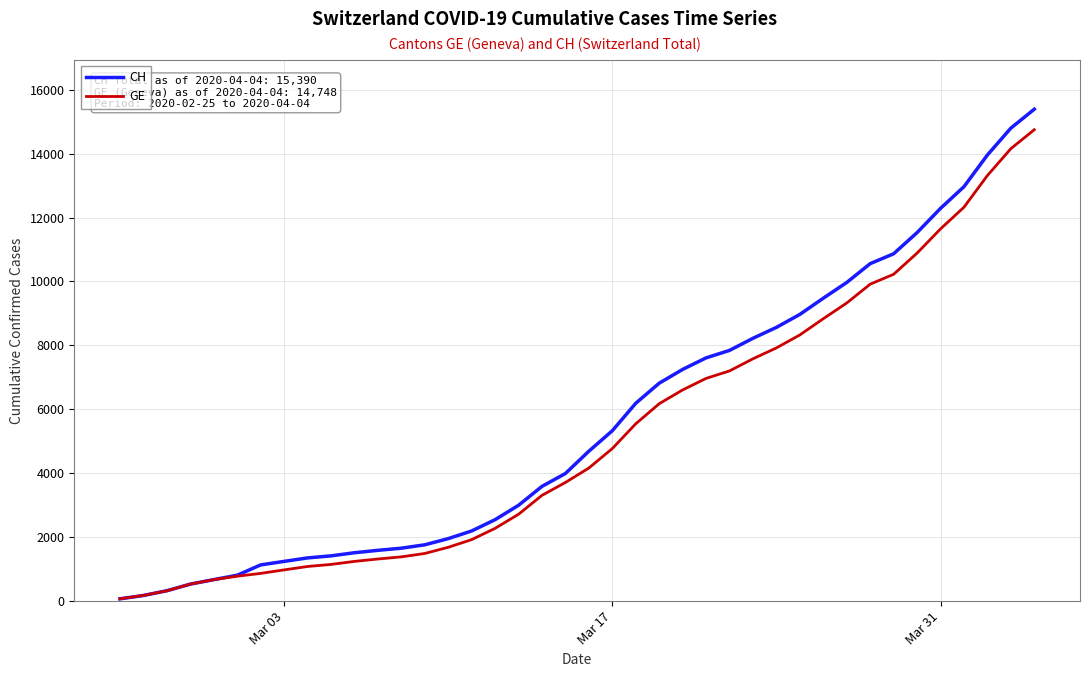

What is the highest value of the GE series?

14748